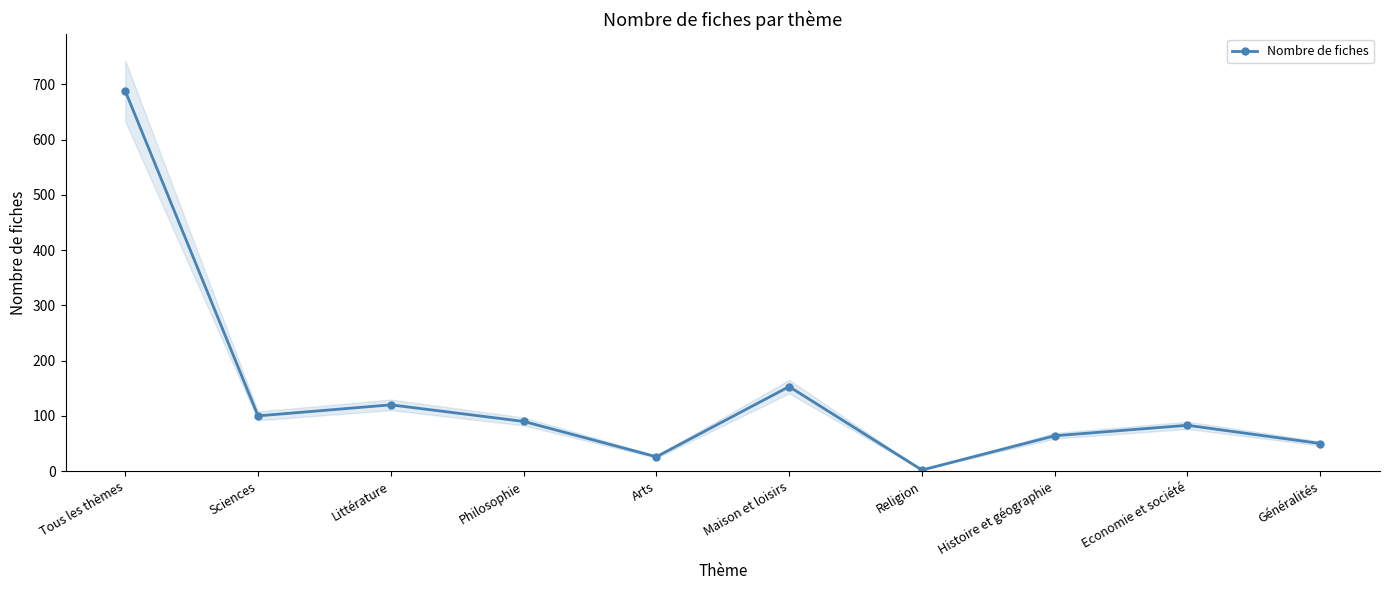

What is the label of the 9th point from the left?

Economie et société